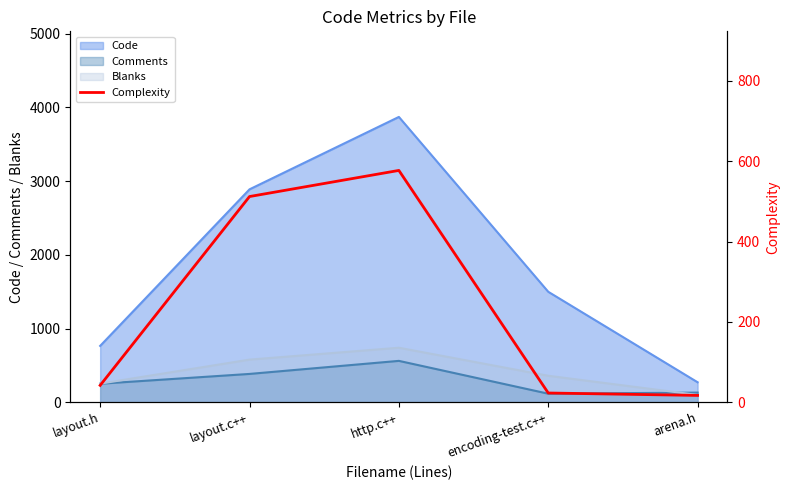

Does the chart have visible grid lines?

No